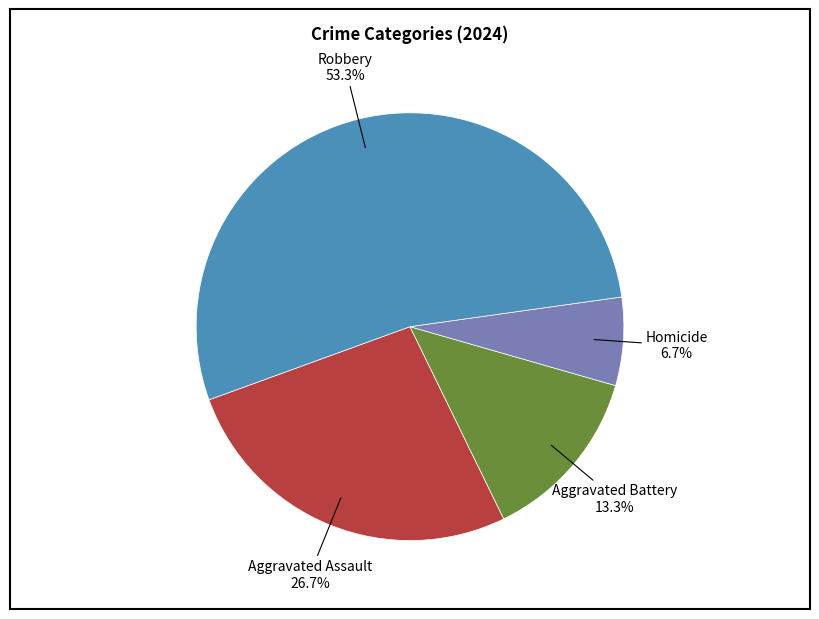

Does any single category account for the majority?

Yes